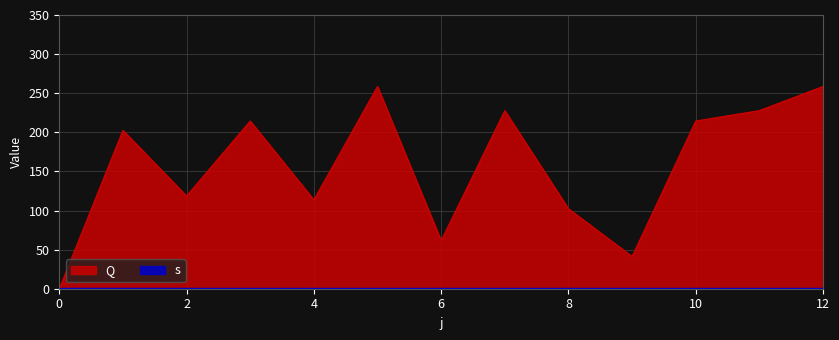

Which category has the highest value across all series?

5